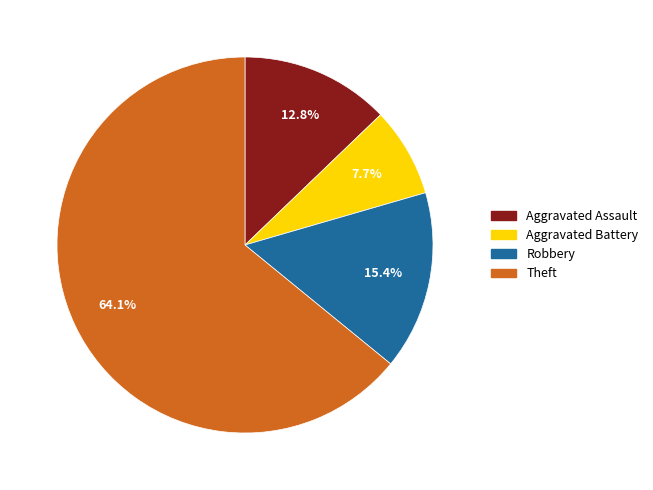

Which category has the smallest portion of the pie?

Aggravated Battery